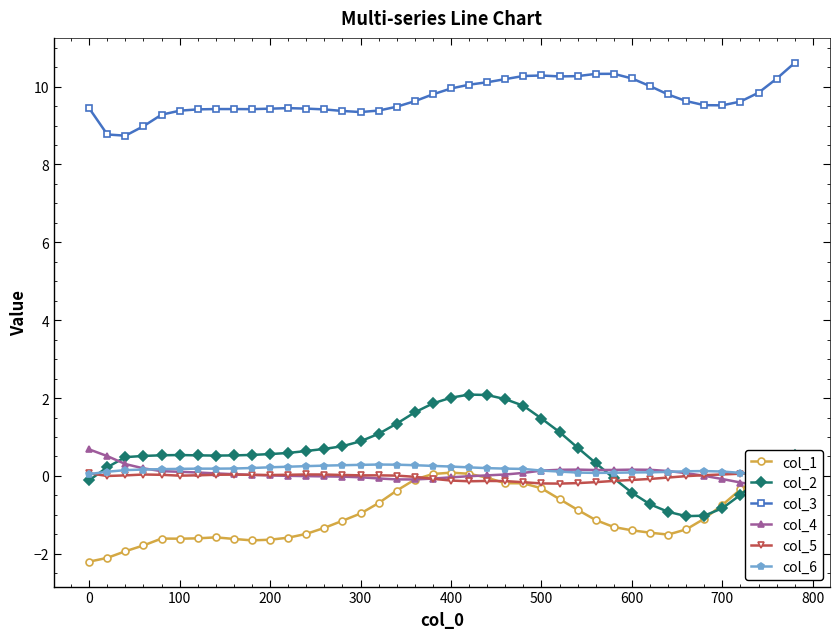

How many times do col_1 and col_6 cross each other?

1